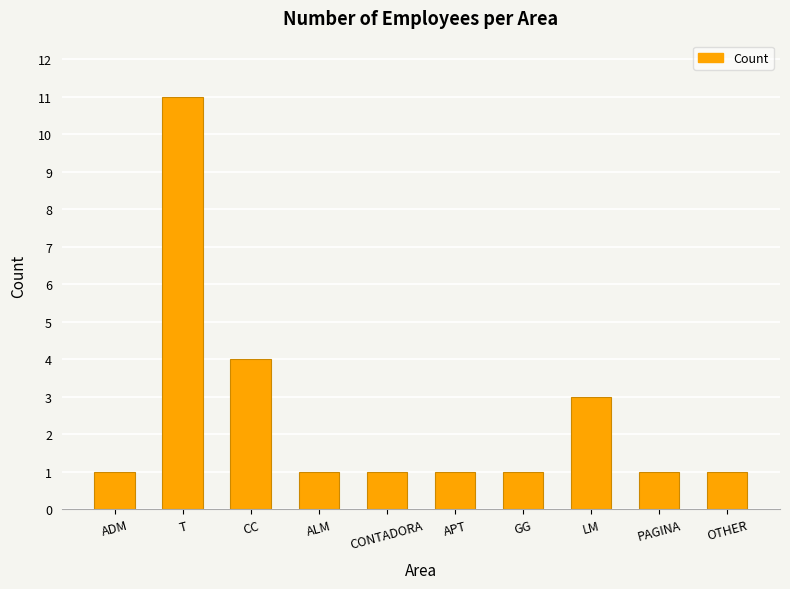

What is the difference between the maximum and minimum values?

10